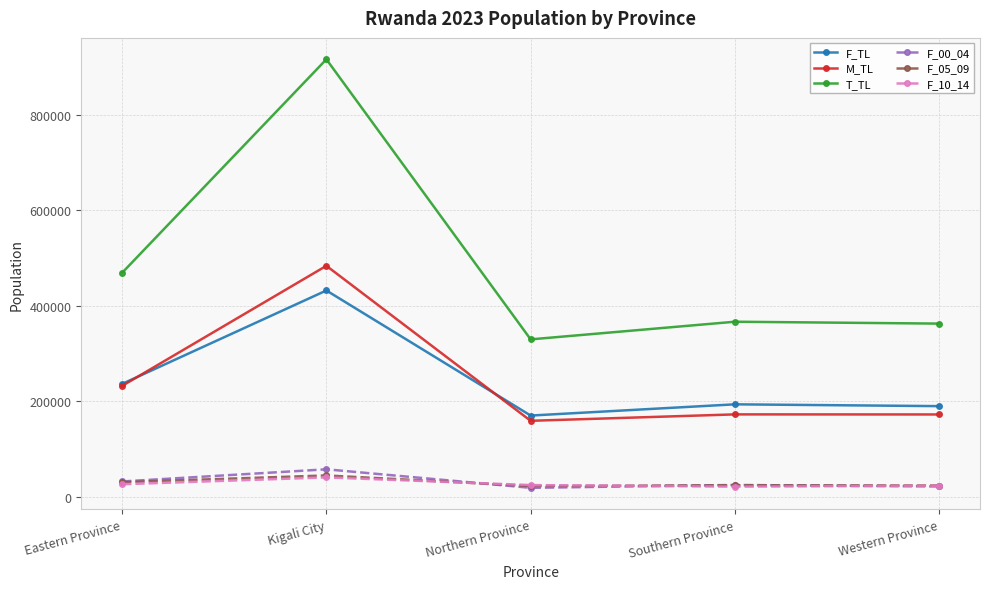

True or false: F_10_14 and M_TL intersect in this chart.

False